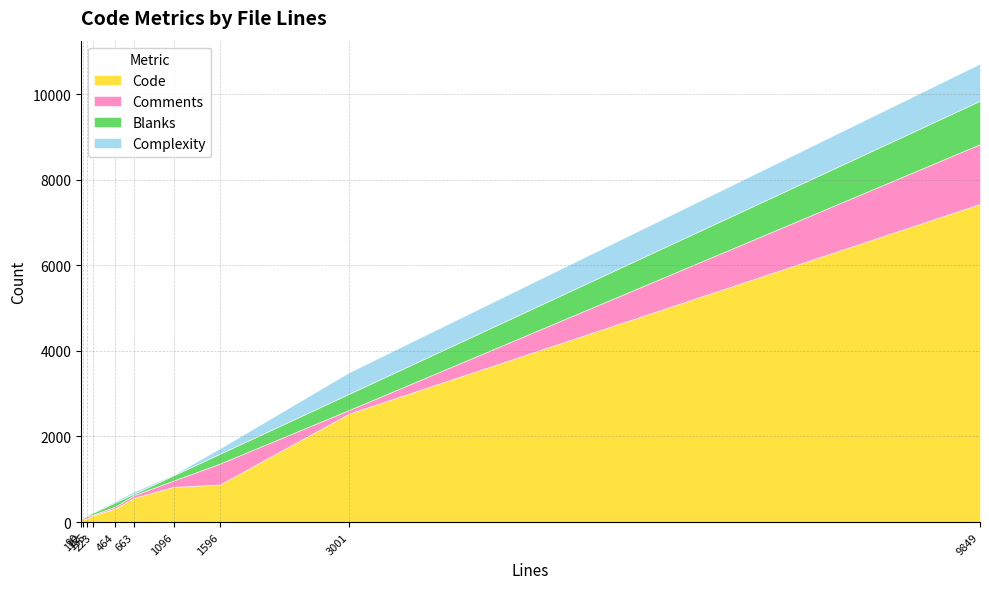

Between 3001 and 223, which series saw the biggest shift?

Code